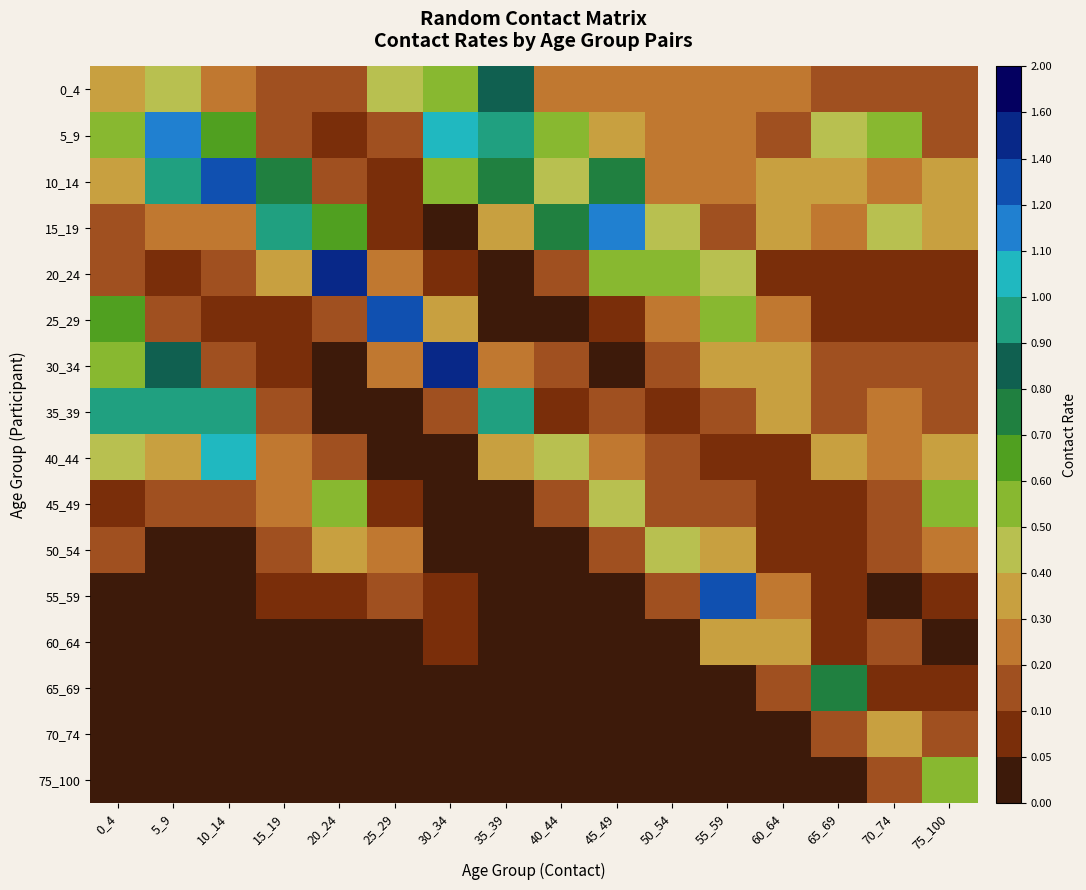

Between 55_59 and 15_19, which is larger?

55_59